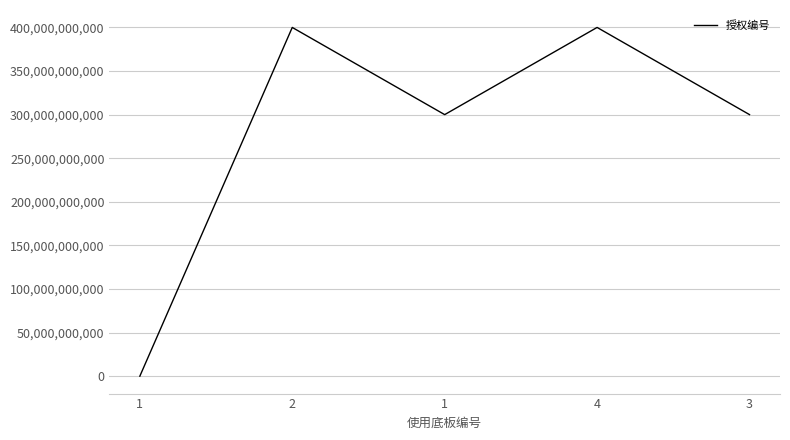

What is the label of the 4th point from the left?

4